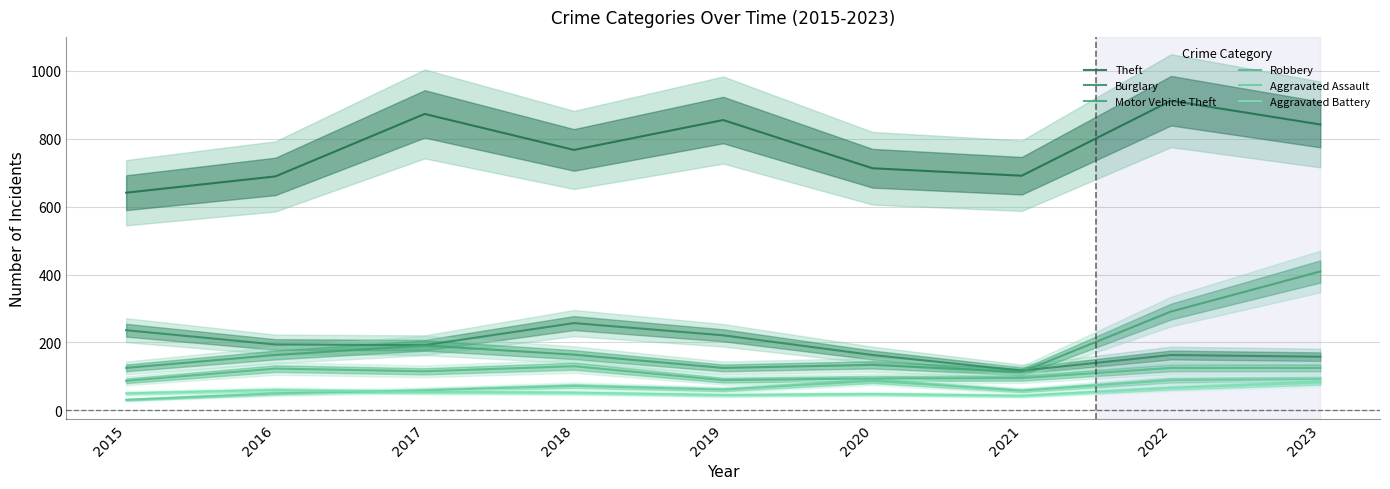

Which series ends up on top after the final intersection of Burglary and Motor Vehicle Theft?

Motor Vehicle Theft